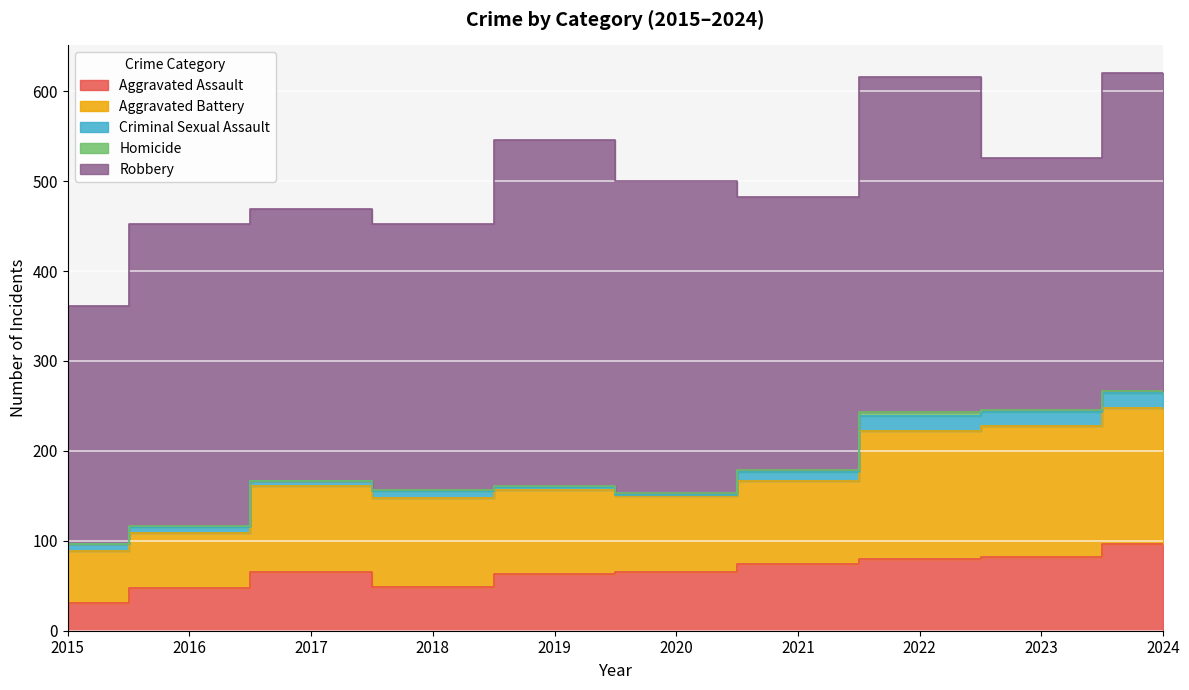

What is the difference between the Criminal Sexual Assault values at 2018 and 2024?

9